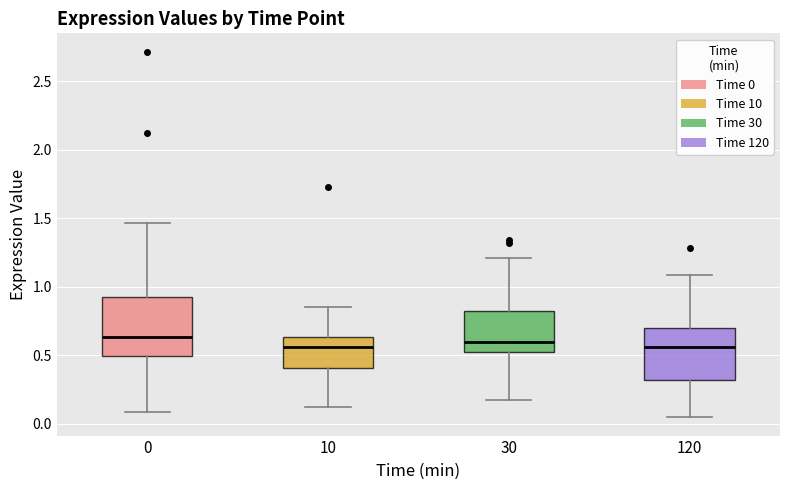

Reading left to right, read every box against the y-axis: the position of its median line, the range the box covers, and the ends of its whiskers. The values are not printed on the chart, so give them approximately, as read against the axis.

0: median 0.65, box 0.50 to 0.95, whiskers 0.10 to 1.45
10: median 0.55, box 0.40 to 0.65, whiskers 0.15 to 0.85
30: median 0.60, box 0.50 to 0.80, whiskers 0.15 to 1.20
120: median 0.55, box 0.30 to 0.70, whiskers 0.05 to 1.10